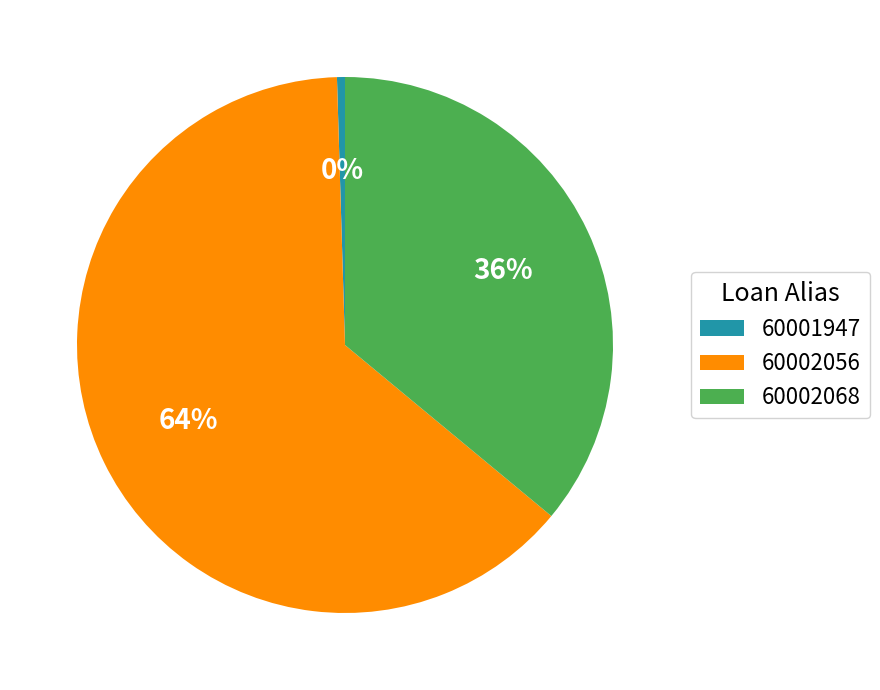

Is there any slice that represents more than half of the pie?

Yes